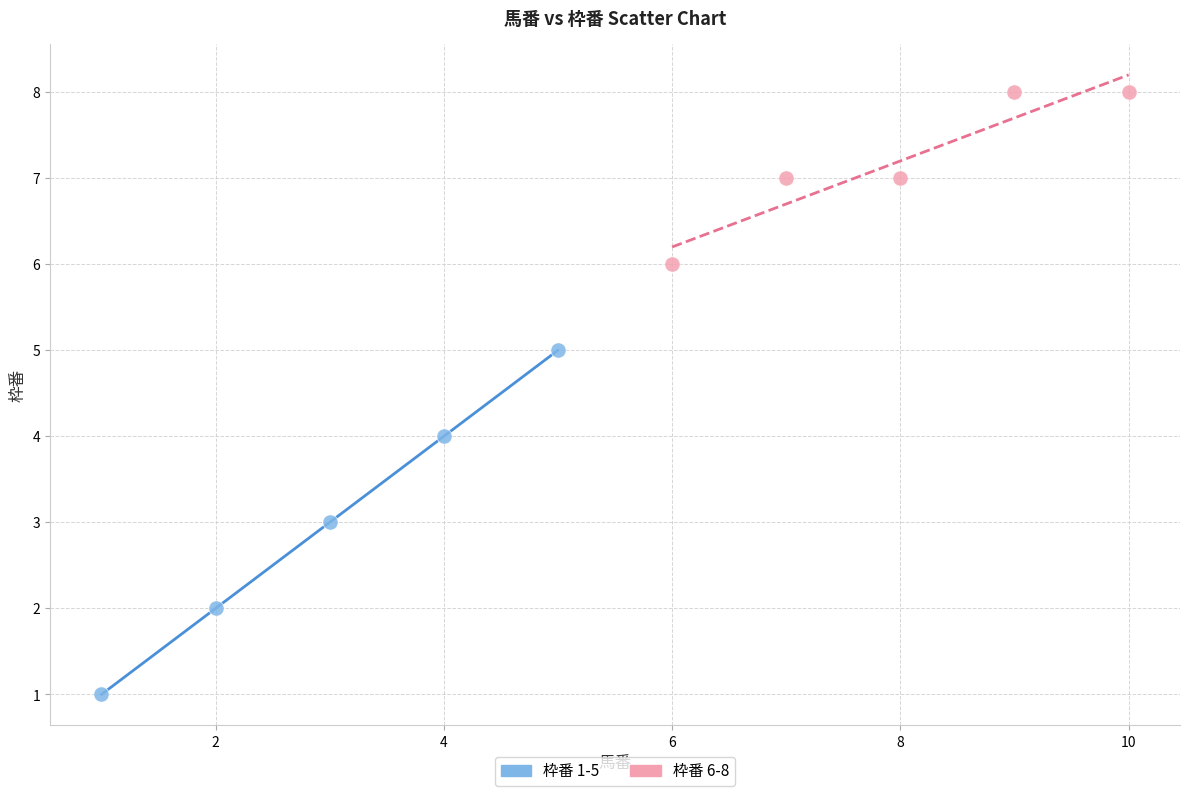

Which series contains the highest Y value?

枠番 6-8